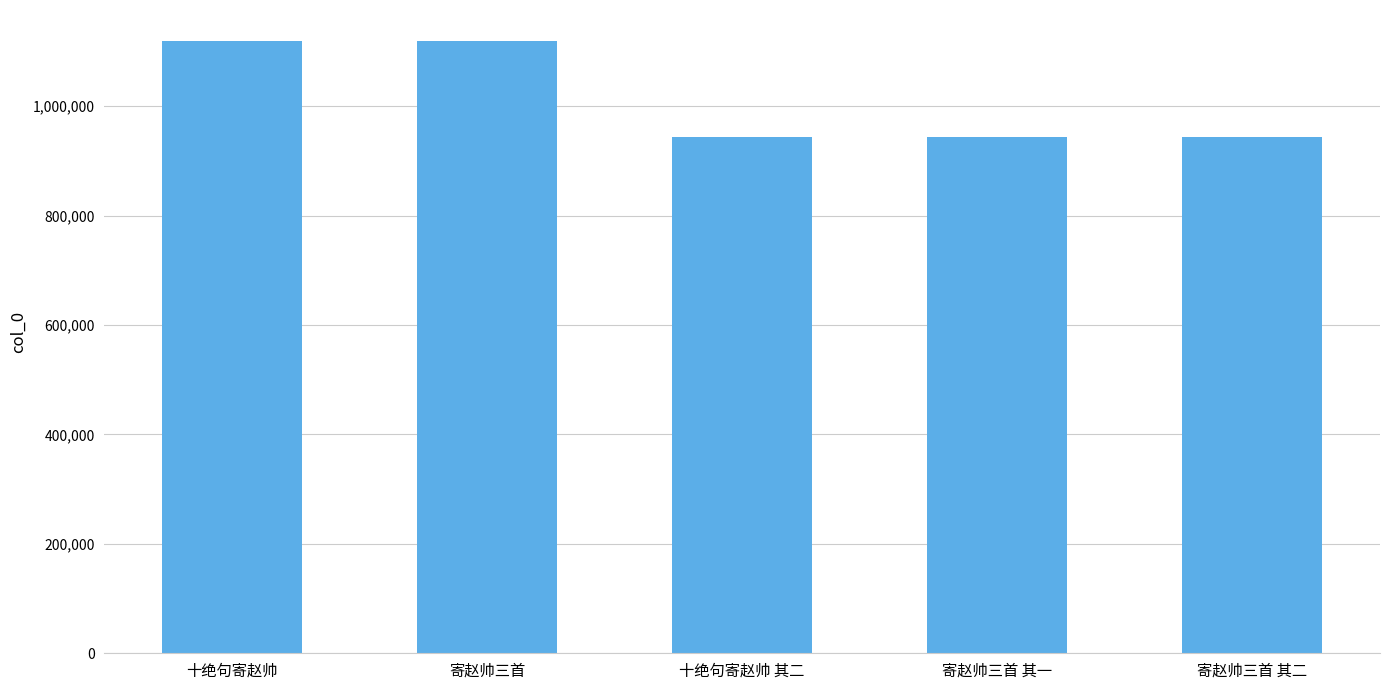

True or false: the data shows 1119641 at 寄赵帅三首.

True